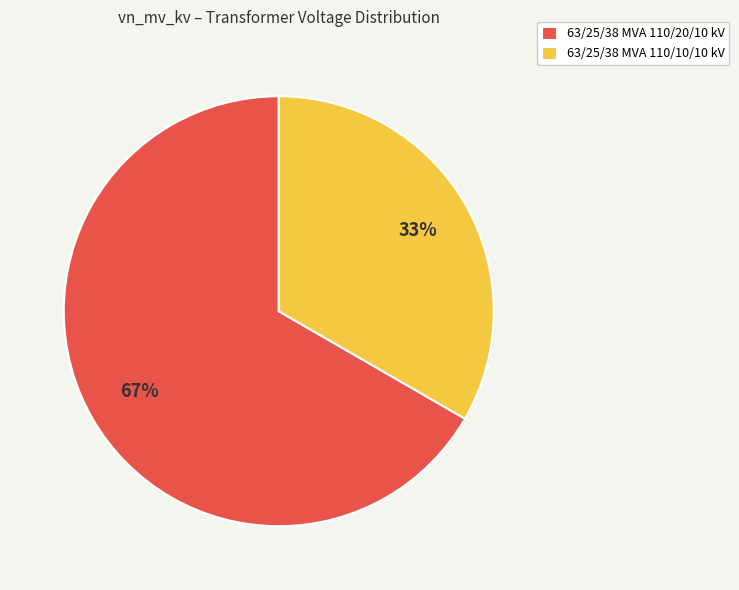

Rank the categories by value from lowest to highest.

63/25/38 MVA 110/10/10 kV, 63/25/38 MVA 110/20/10 kV